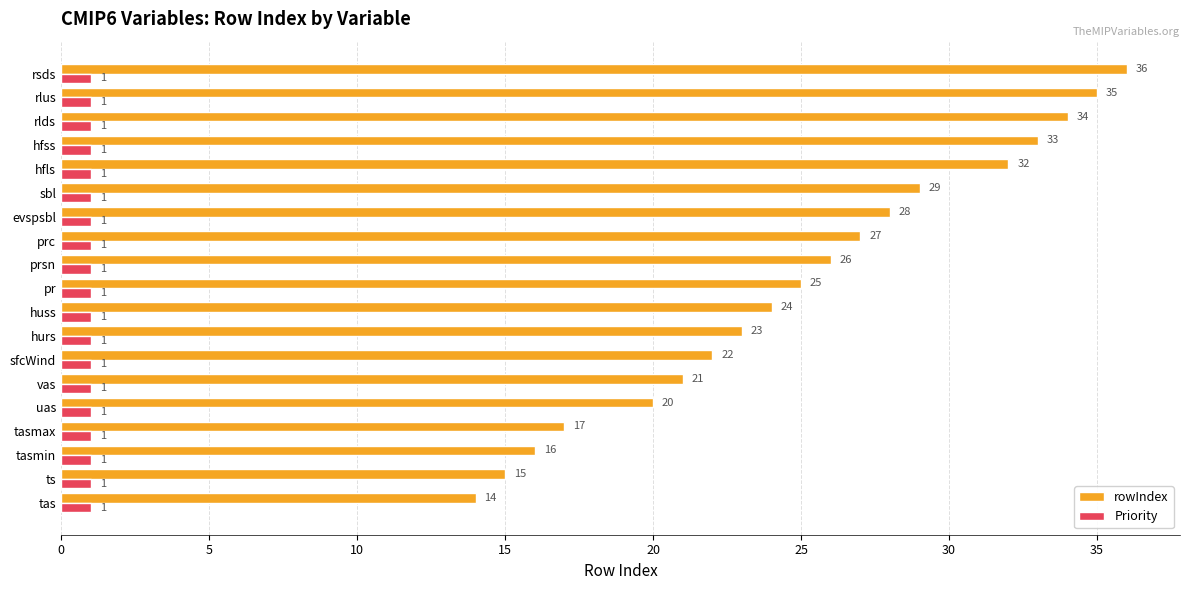

Read the rowIndex value at pr, to the nearest 5.

25